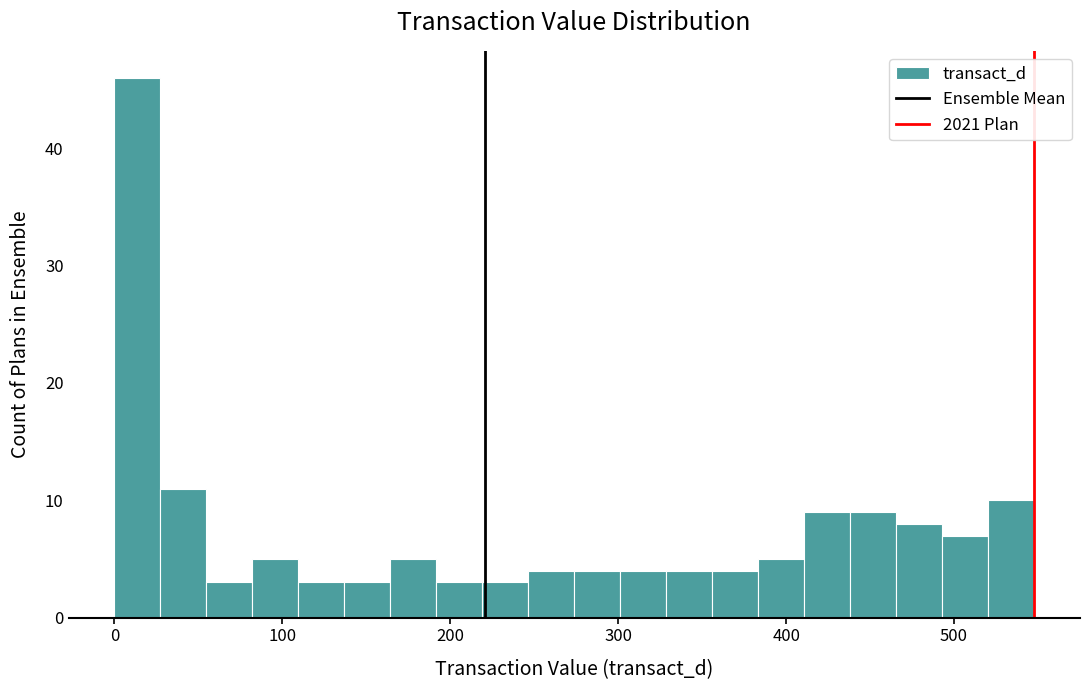

Read against the x-axis, roughly where is the centre of the tallest bar?

10